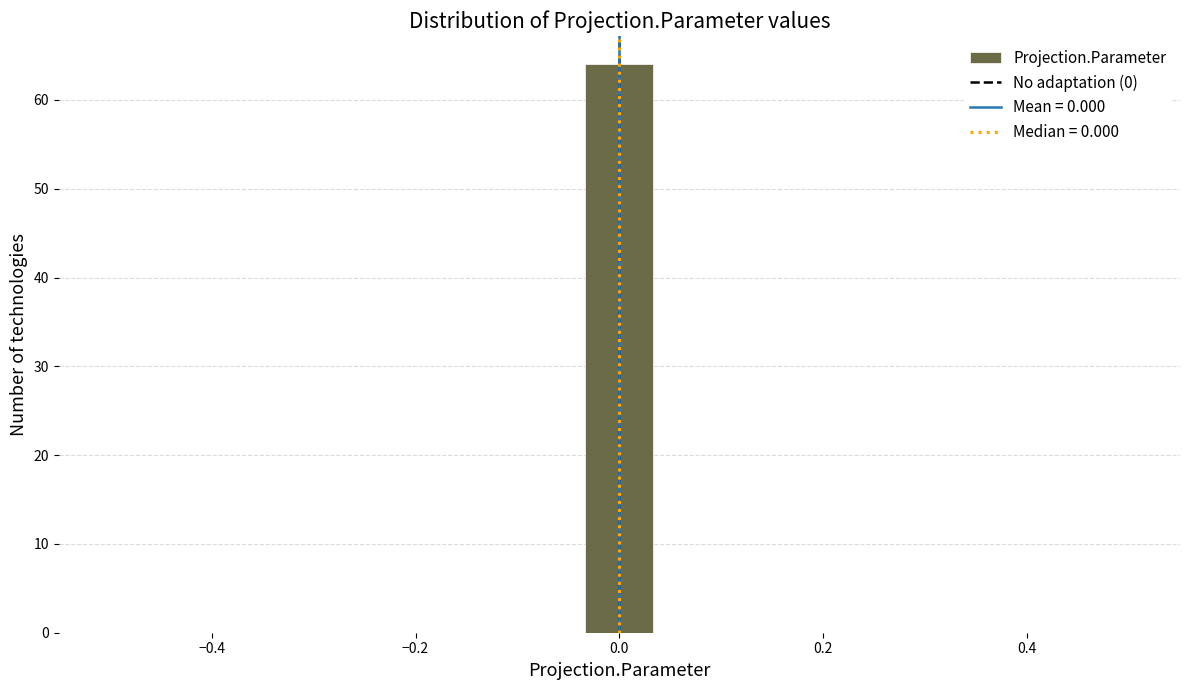

Around what value on the x-axis is the tallest bar? Give the approximate position of its centre, as read against the axis.

0.00